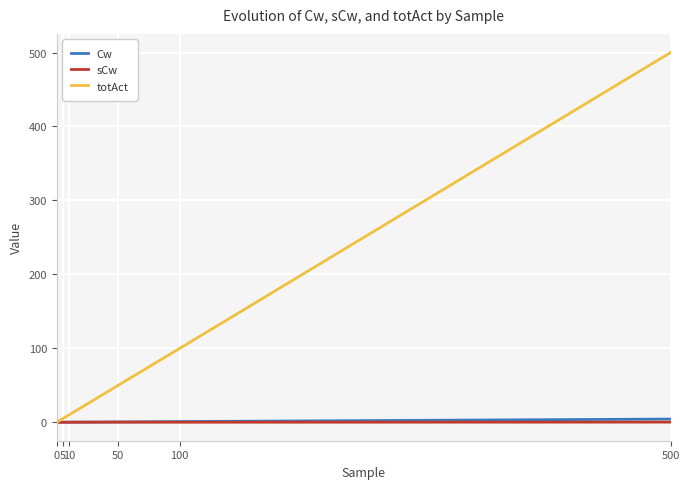

What is the total value across all series at 100?

100.7